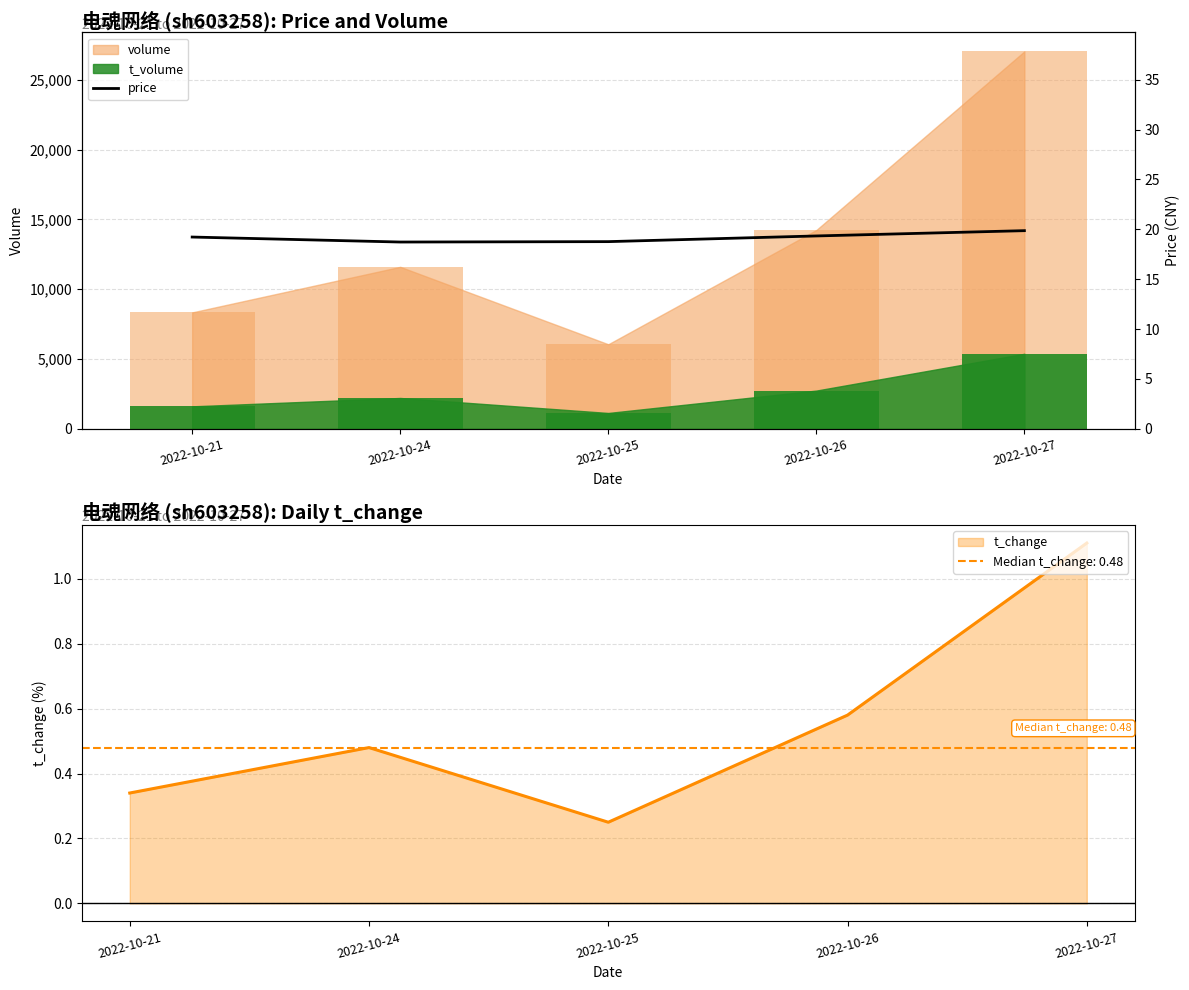

Is it true that the value at 2022-10-25 is 18.8?

True